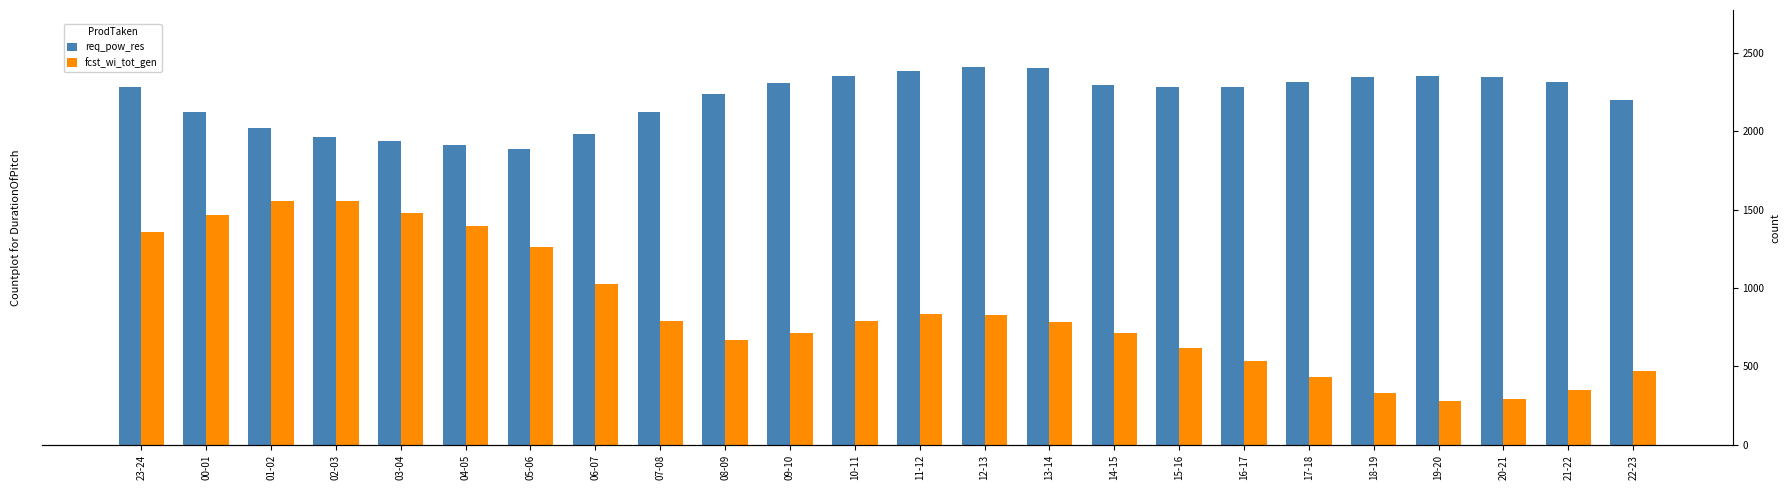

Count the number of data series in this chart.

2